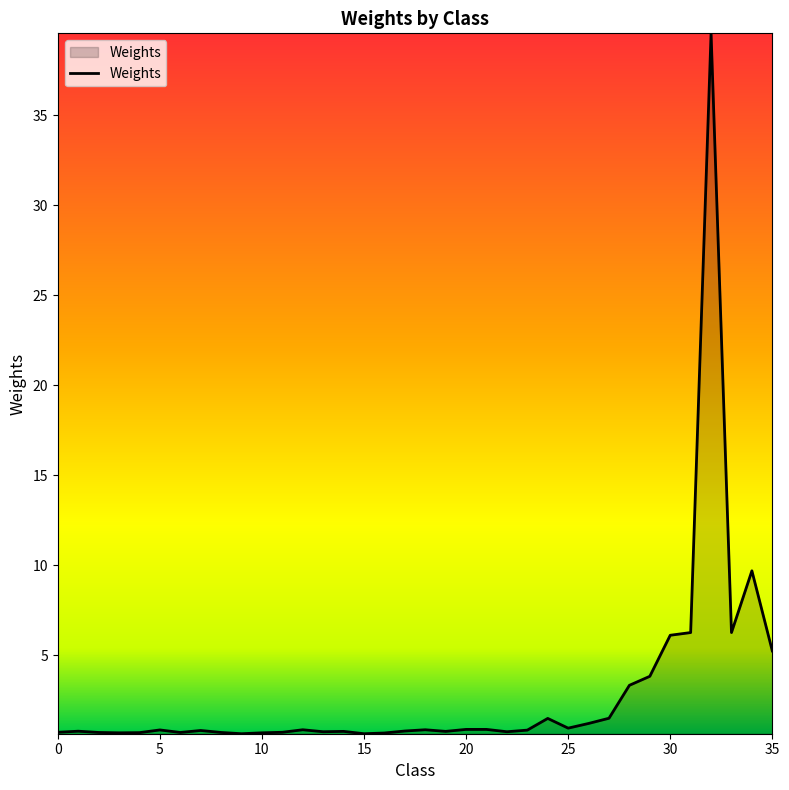

True or false: there are more than 0 points higher than both neighbors.

True